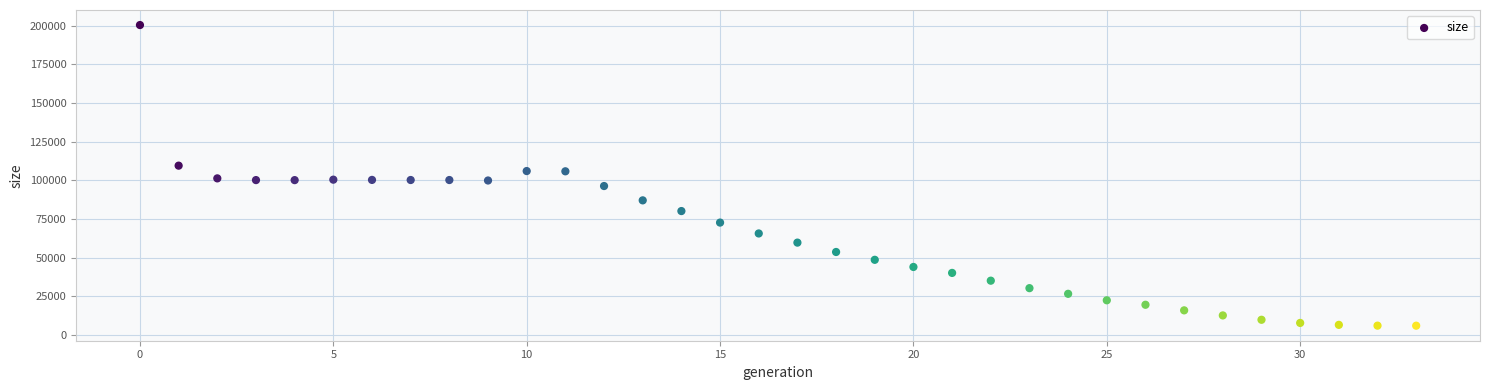

What is the range of Y values (max minus min)?

194404